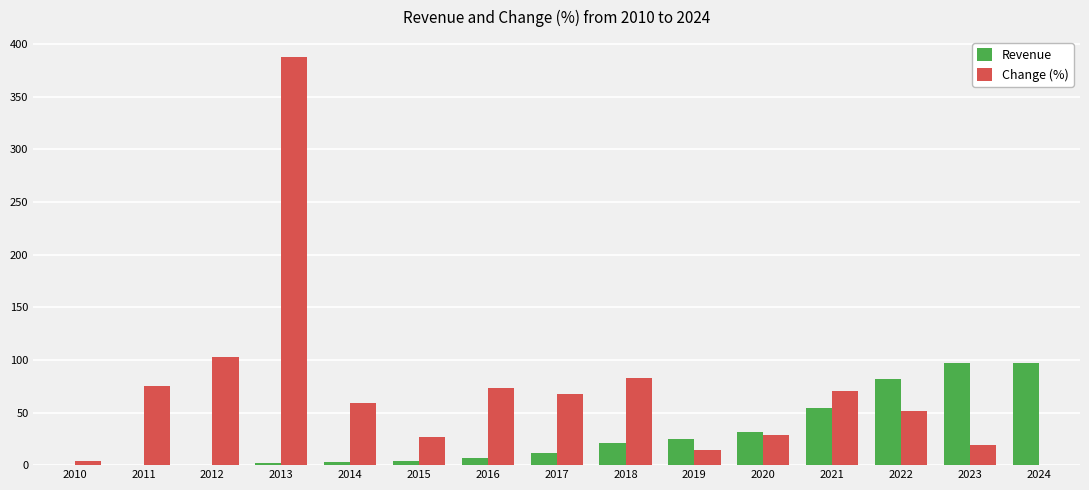

How many data points in Revenue are above 11?

8